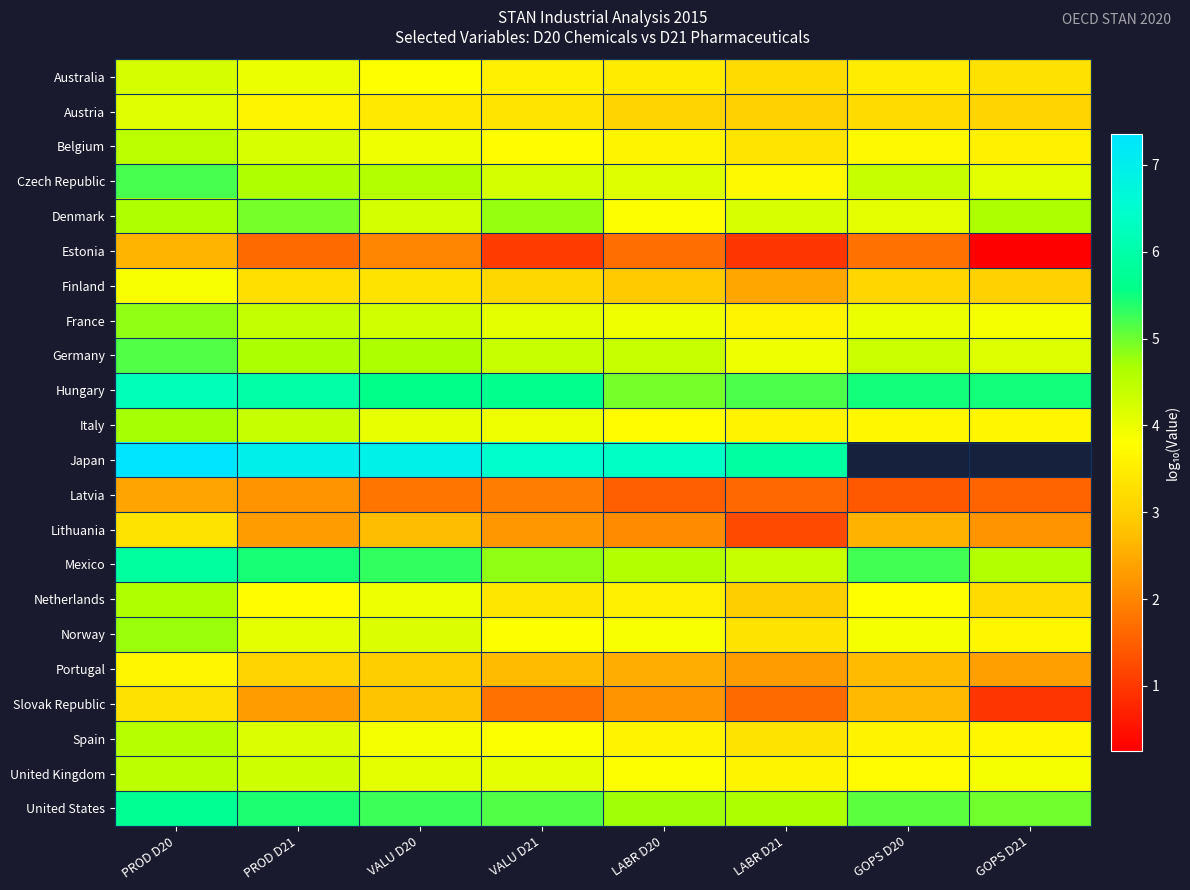

What is the sum of the Denmark values at GOPS D21 and VALU D20?

8.9